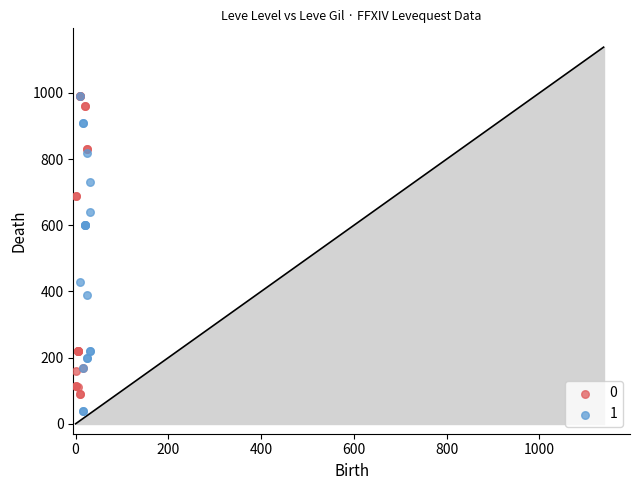

What are all the series names shown in the legend?

0, 1